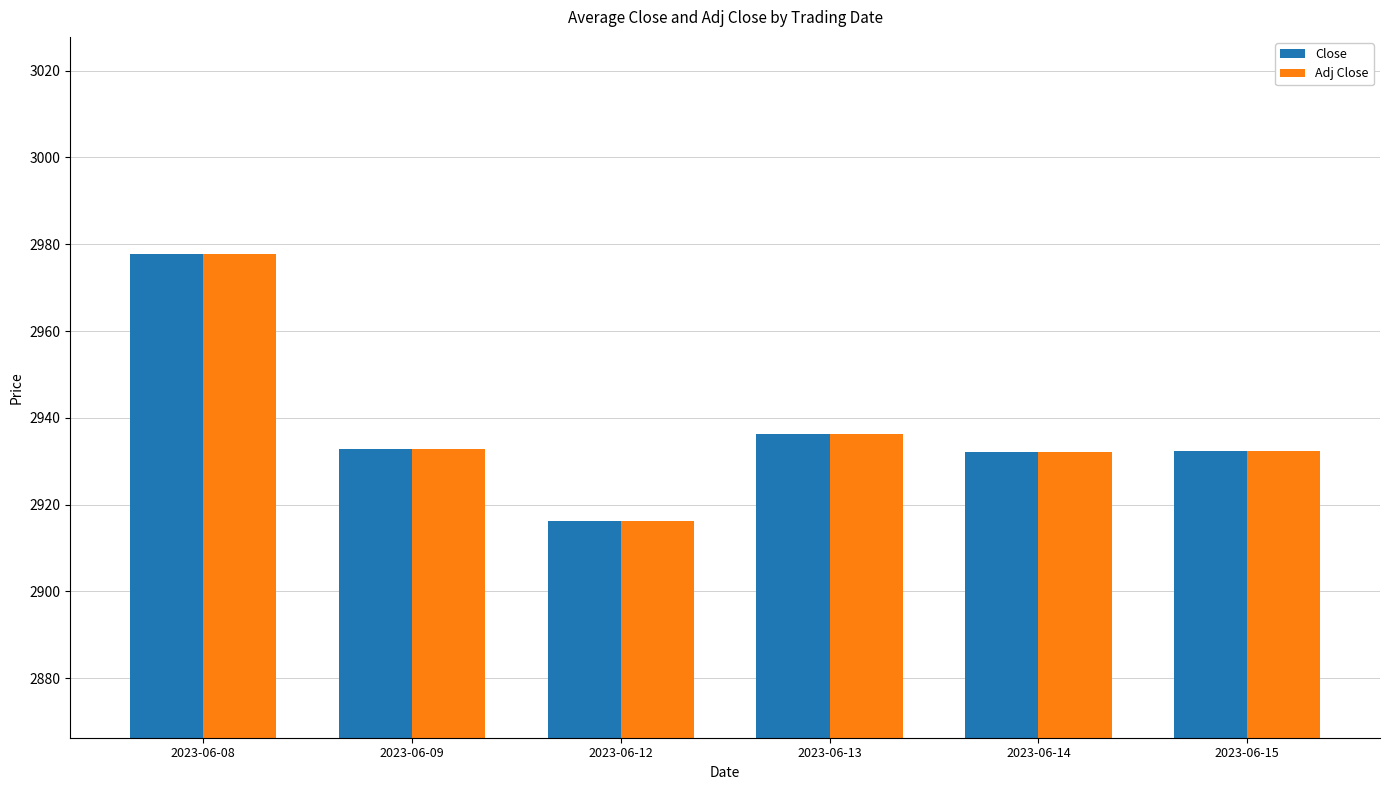

The Adj Close series shows 4498.9 at 2023-06-08. True or false?

False